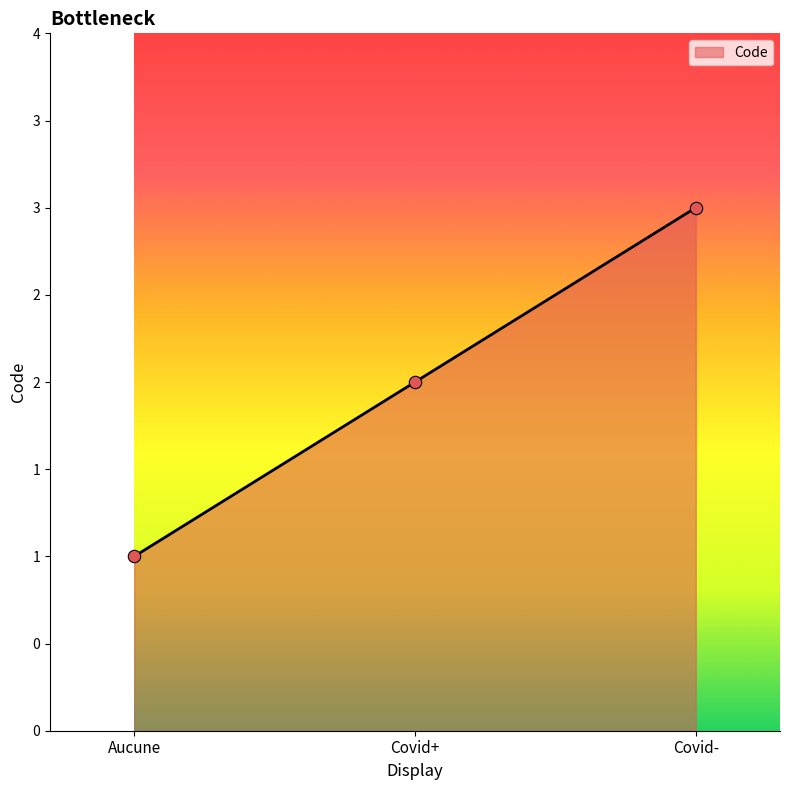

What is the change in value from Aucune to Covid-?

+2